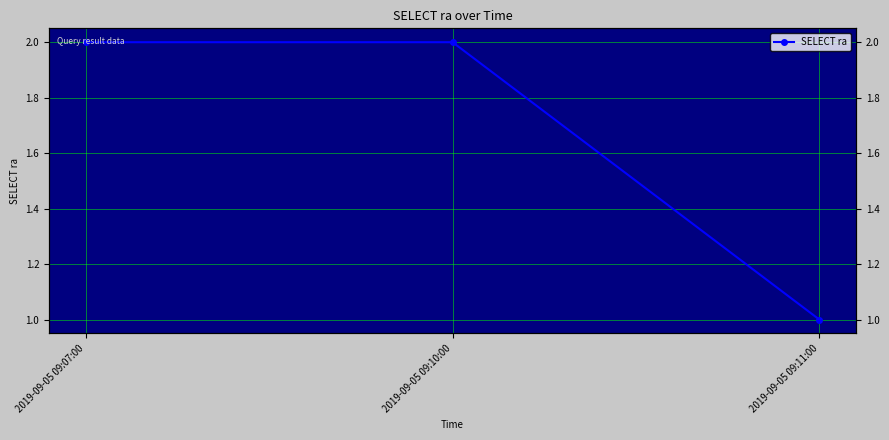

What is the ratio of the value at 2019-09-05 09:07:00 to the value at 2019-09-05 09:10:00?

1.0